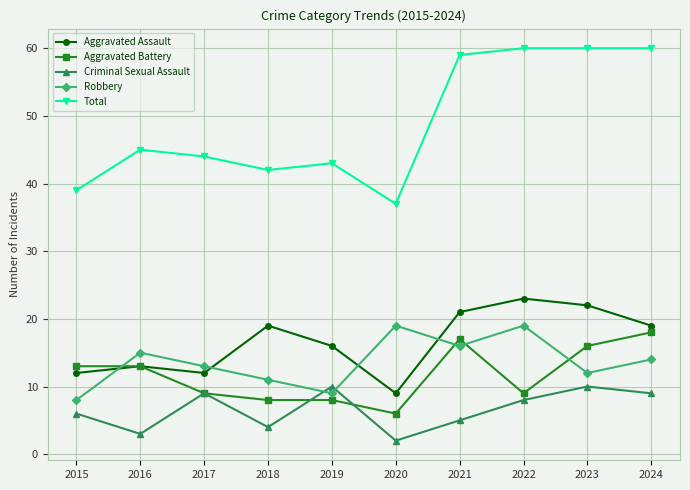

True or false: Criminal Sexual Assault and Total cross at least once.

False